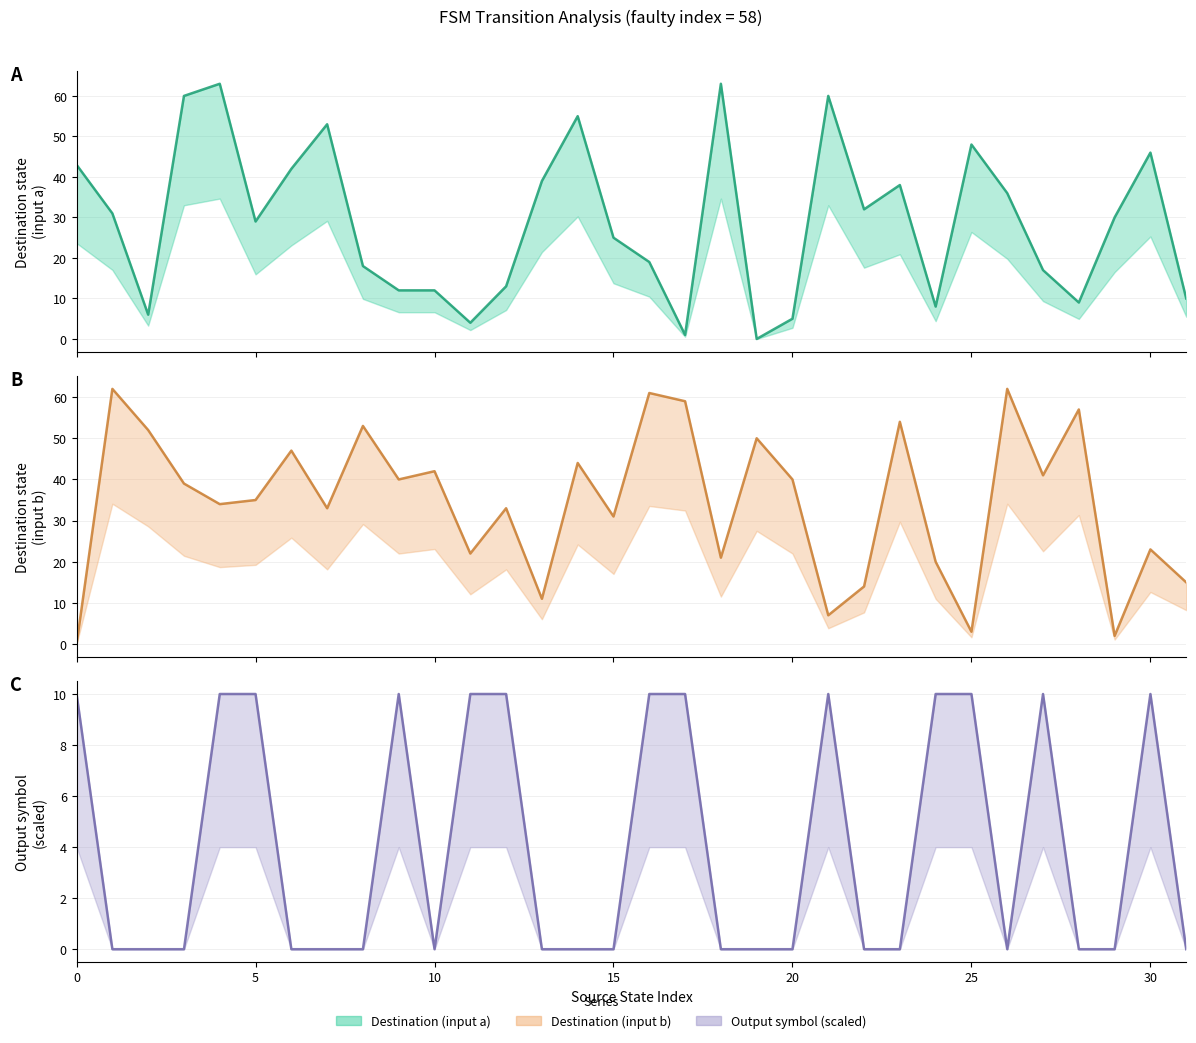

What is the value of the Destination (input a) (mid) point at the 24th from the left?

38